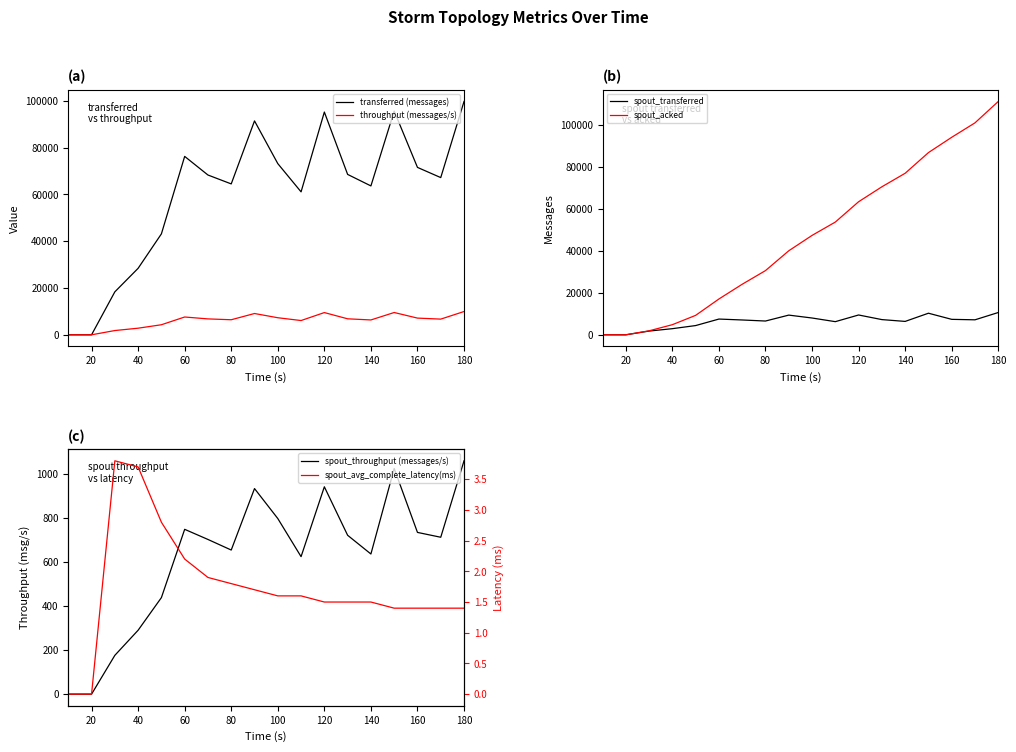

Reading left to right, list all the values displayed in this chart.

transferred (messages): 0.0	0.0	18360.0	28420.0	43140.0	76260.0	68300.0	64500.0	91440.0	73180.0	61100.0	95220.0	68560.0	63640.0	95640.0	71560.0	67200.0	99740.0
throughput (messages/s): 0.0	0.0	1819.0	2823.0	4295.0	7607.0	6797.0	6433.0	9100.0	7292.0	6096.0	9501.0	6836.0	6347.0	9529.0	7139.0	6705.0	9951.0
spout_transferred: 0.0	0.0	1780.0	2920.0	4400.0	7500.0	7060.0	6560.0	9380.0	8000.0	6260.0	9440.0	7240.0	6380.0	10280.0	7360.0	7140.0	10620.0
spout_acked: 0.0	0.0	1900.0	4820.0	9260.0	17060.0	24080.0	30580.0	40020.0	47340.0	53700.0	63380.0	70500.0	76940.0	86780.0	94080.0	100960.0	111140.0
spout_throughput (messages/s): 0.0	0.0	176.0	290.0	438.0	748.0	702.0	654.0	933.0	797.0	624.0	941.0	721.0	636.0	1024.0	734.0	712.0	1059.0
spout_avg_complete_latency(ms): 0.0	0.0	3.8	3.7	2.8	2.2	1.9	1.8	1.7	1.6	1.6	1.5	1.5	1.5	1.4	1.4	1.4	1.4